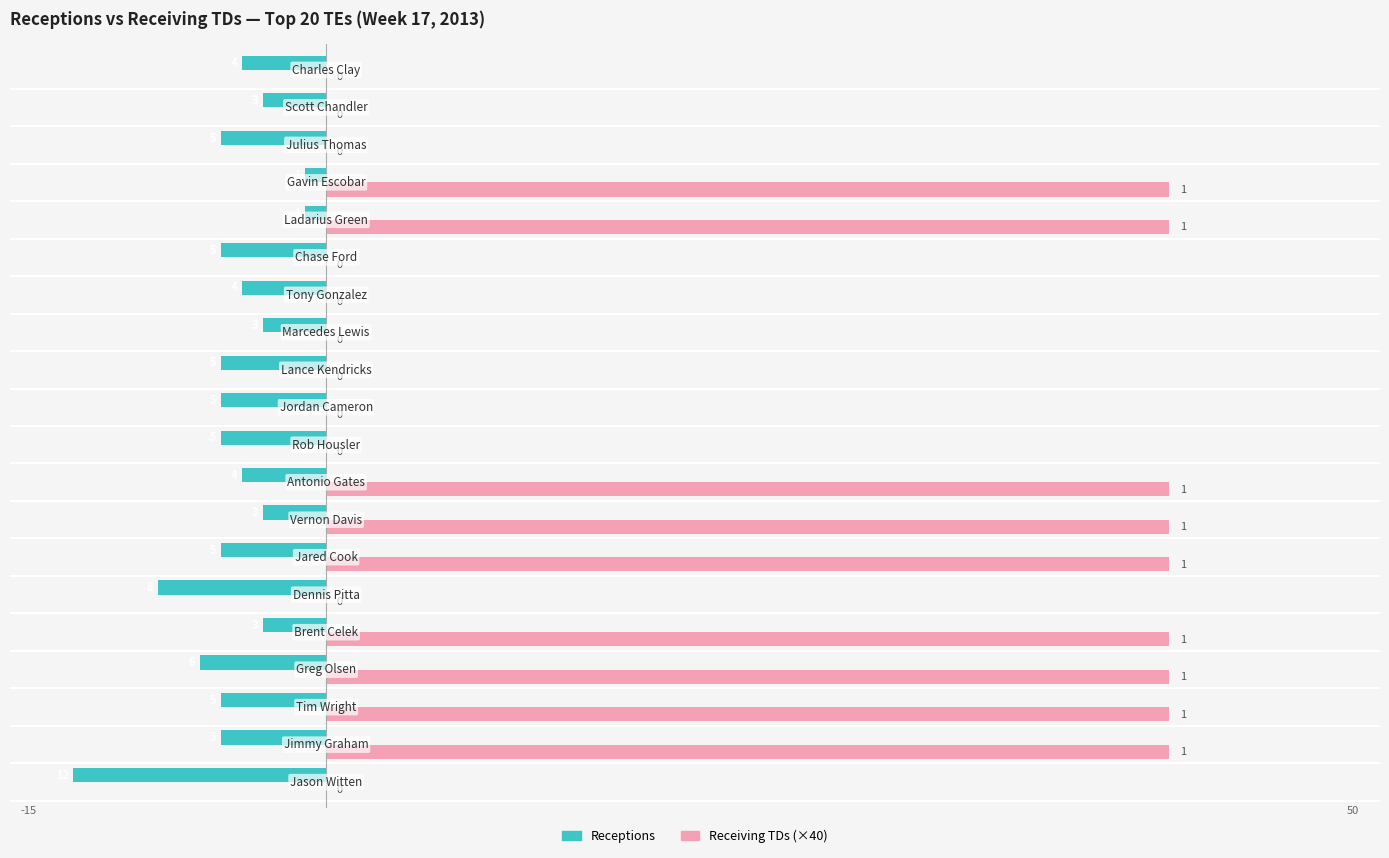

What are all the series names shown in the legend?

Receptions, Receiving TDs (×40)